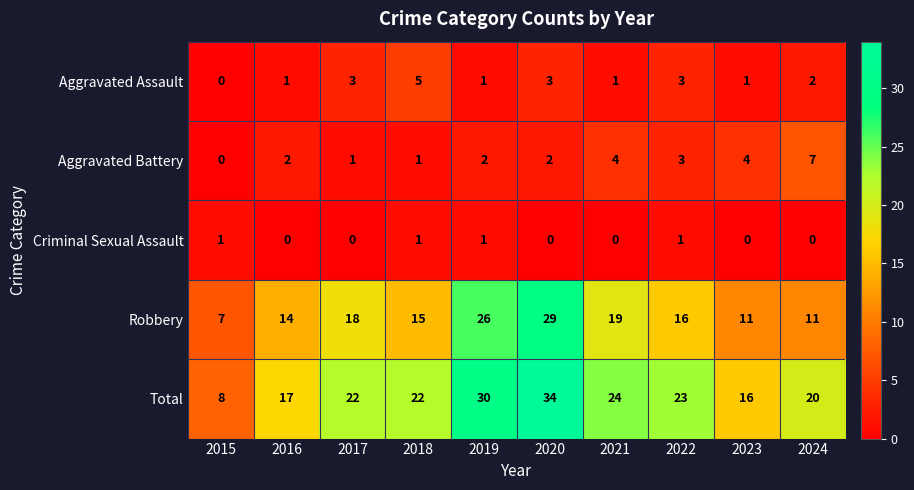

At how many categories does at least one series exceed 4?

10